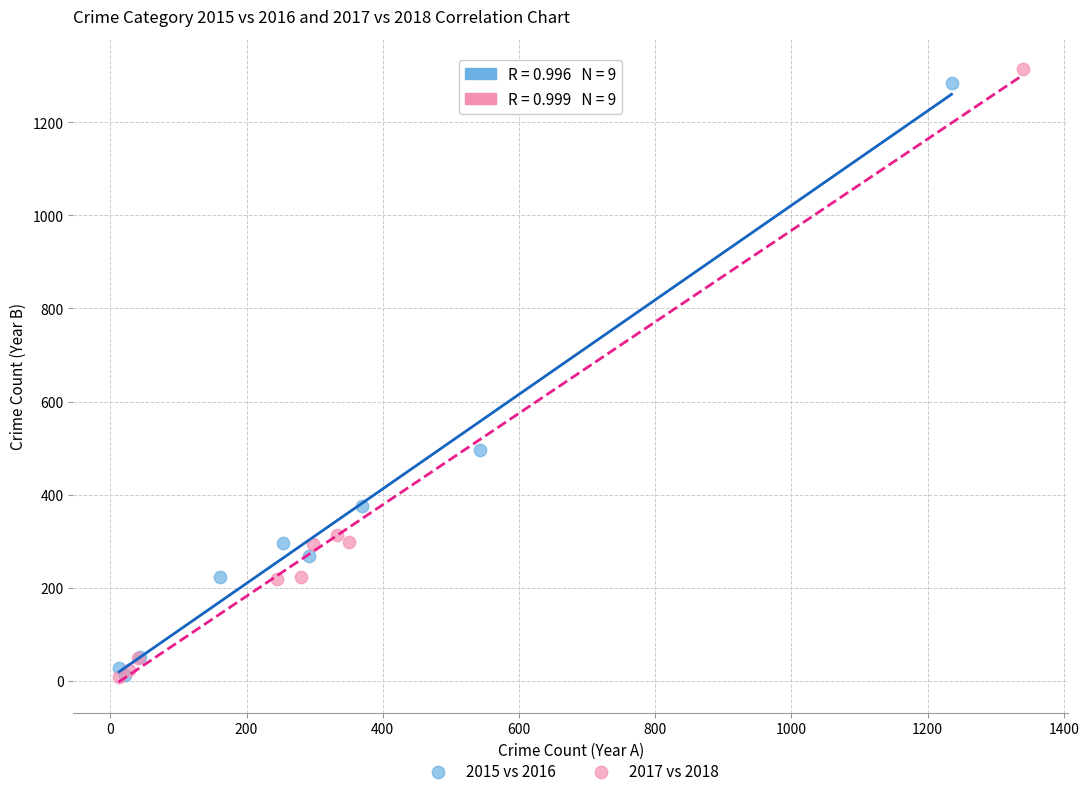

Which series has the largest Y range (max minus min)?

2017 vs 2018